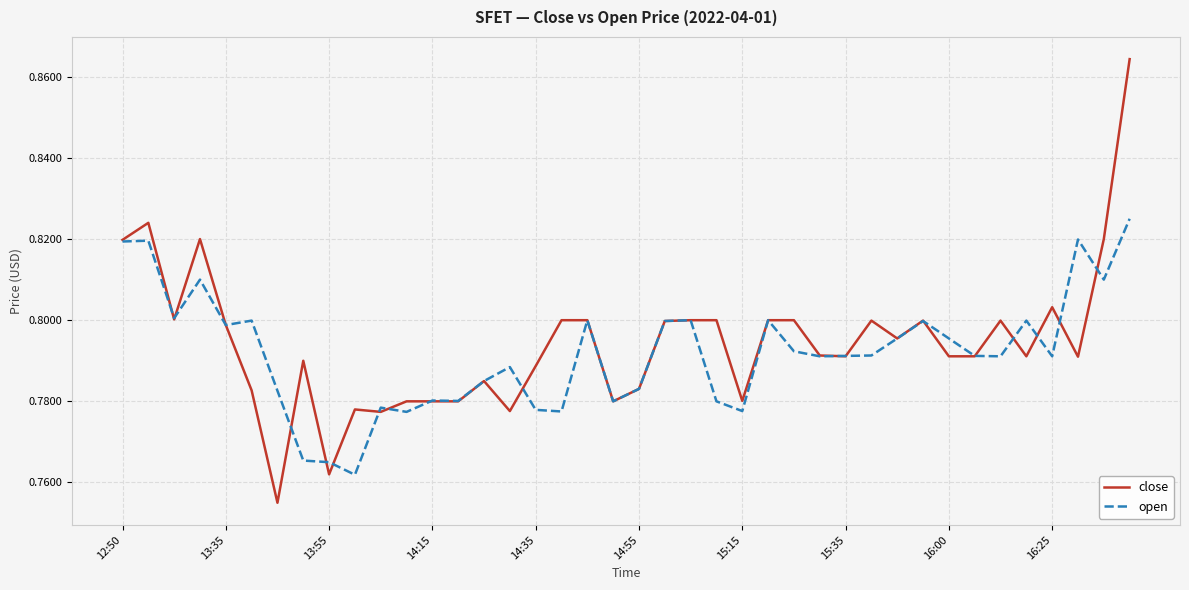

Rank the series by their maximum value, from highest to lowest.

close, open